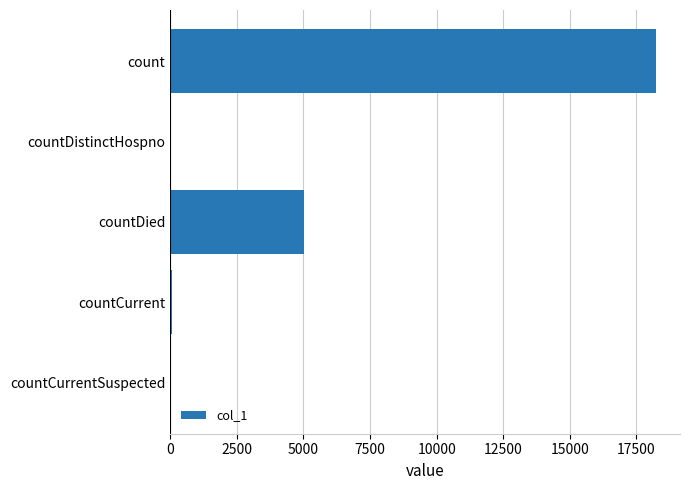

Between countCurrentSuspected and countDied, which is larger?

countDied